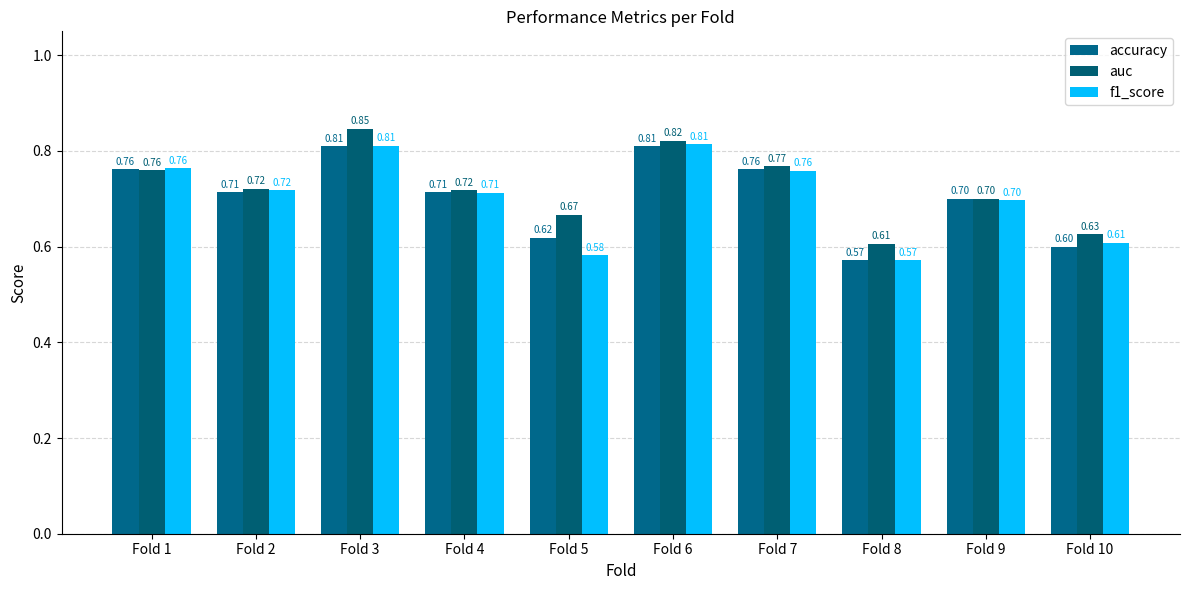

Reading right to left, extract all data points from this chart.

accuracy: Fold 10=0.6	Fold 9=0.7	Fold 8=0.6	Fold 7=0.8	Fold 6=0.8	Fold 5=0.6	Fold 4=0.7	Fold 3=0.8	Fold 2=0.7	Fold 1=0.8
auc: Fold 10=0.6	Fold 9=0.7	Fold 8=0.6	Fold 7=0.8	Fold 6=0.8	Fold 5=0.7	Fold 4=0.7	Fold 3=0.8	Fold 2=0.7	Fold 1=0.8
f1_score: Fold 10=0.6	Fold 9=0.7	Fold 8=0.6	Fold 7=0.8	Fold 6=0.8	Fold 5=0.6	Fold 4=0.7	Fold 3=0.8	Fold 2=0.7	Fold 1=0.8